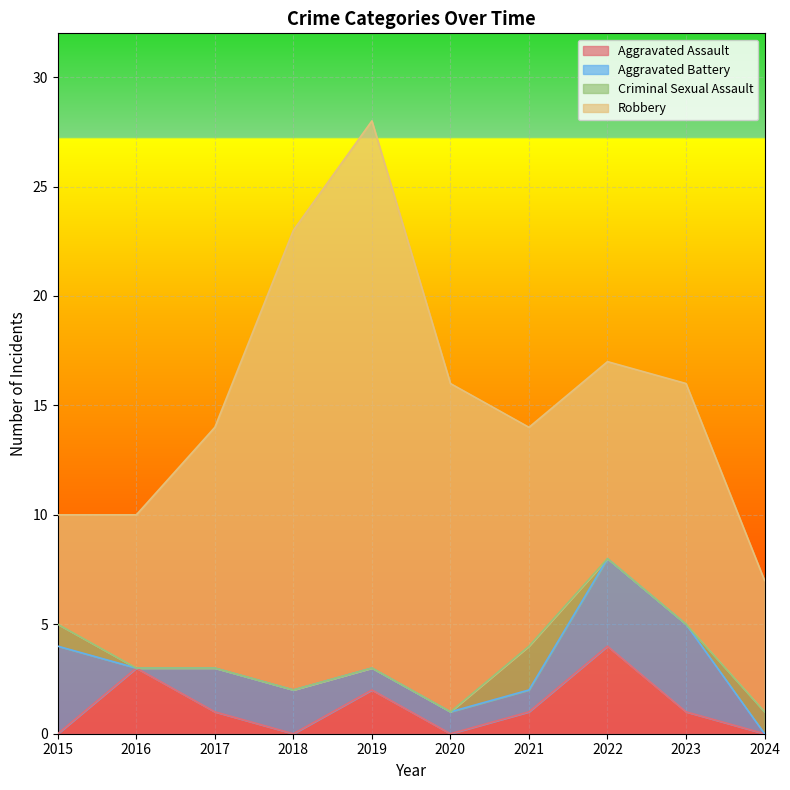

Reading left to right, extract all data points from this chart.

Aggravated Assault: 0	3	1	0	2	0	1	4	1	0
Aggravated Battery: 4	0	2	2	1	1	1	4	4	0
Criminal Sexual Assault: 1	0	0	0	0	0	2	0	0	1
Robbery: 5	7	11	21	25	15	10	9	11	6